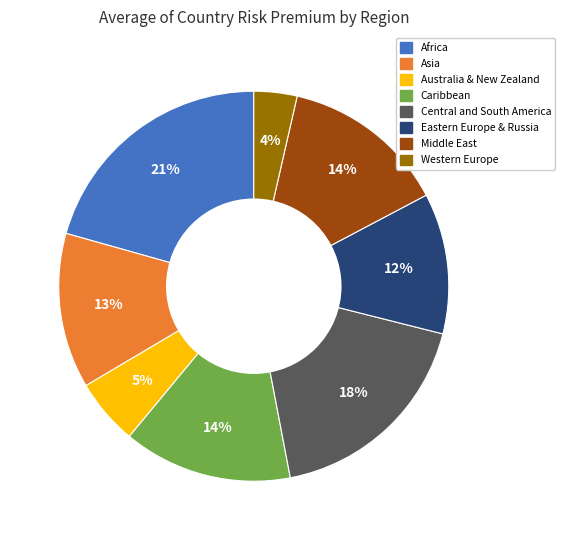

Does any single category account for the majority?

No